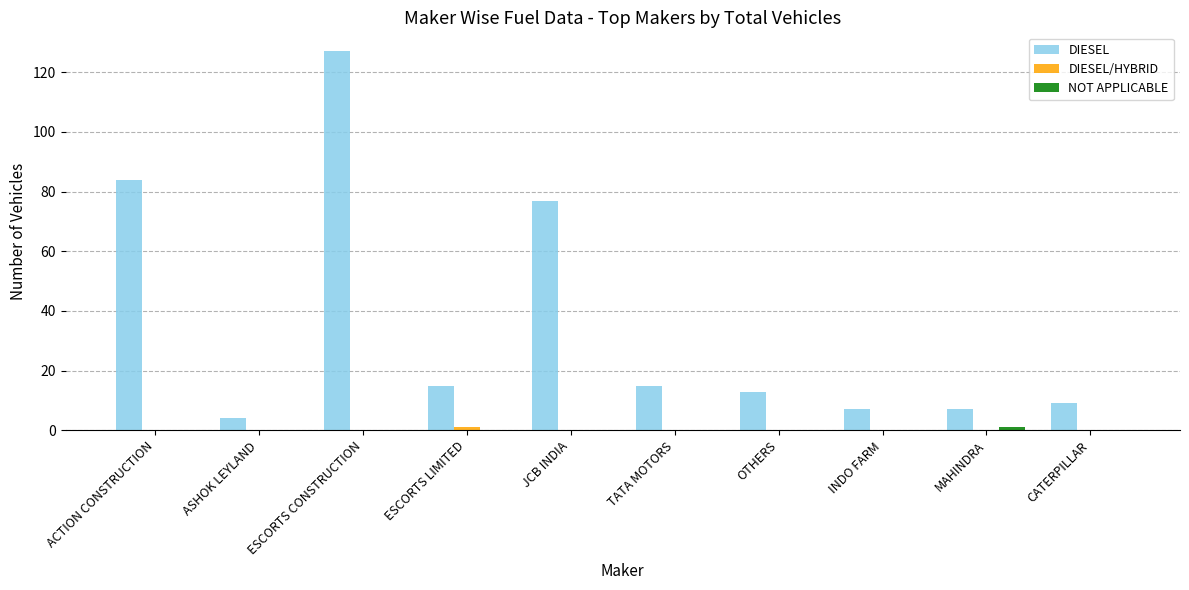

At which category is the sum across all series the highest?

ESCORTS CONSTRUCTION